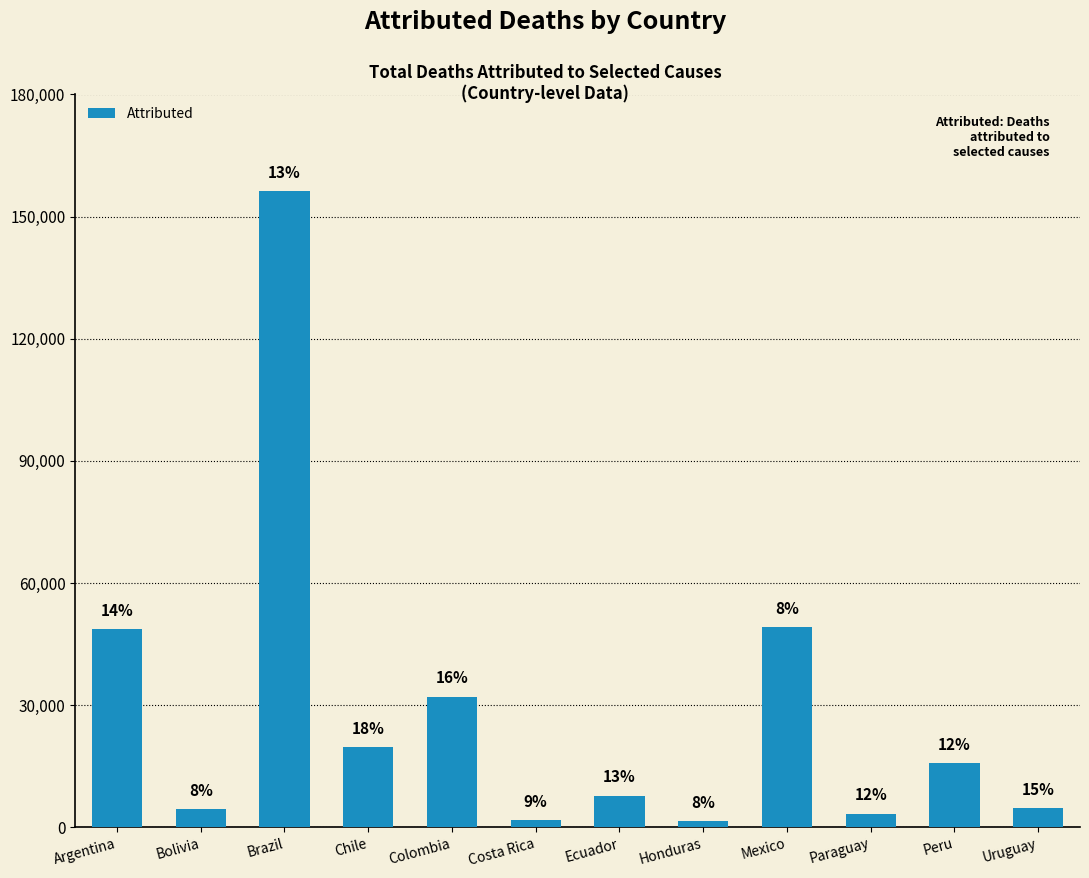

What is the greatest value displayed?

156217